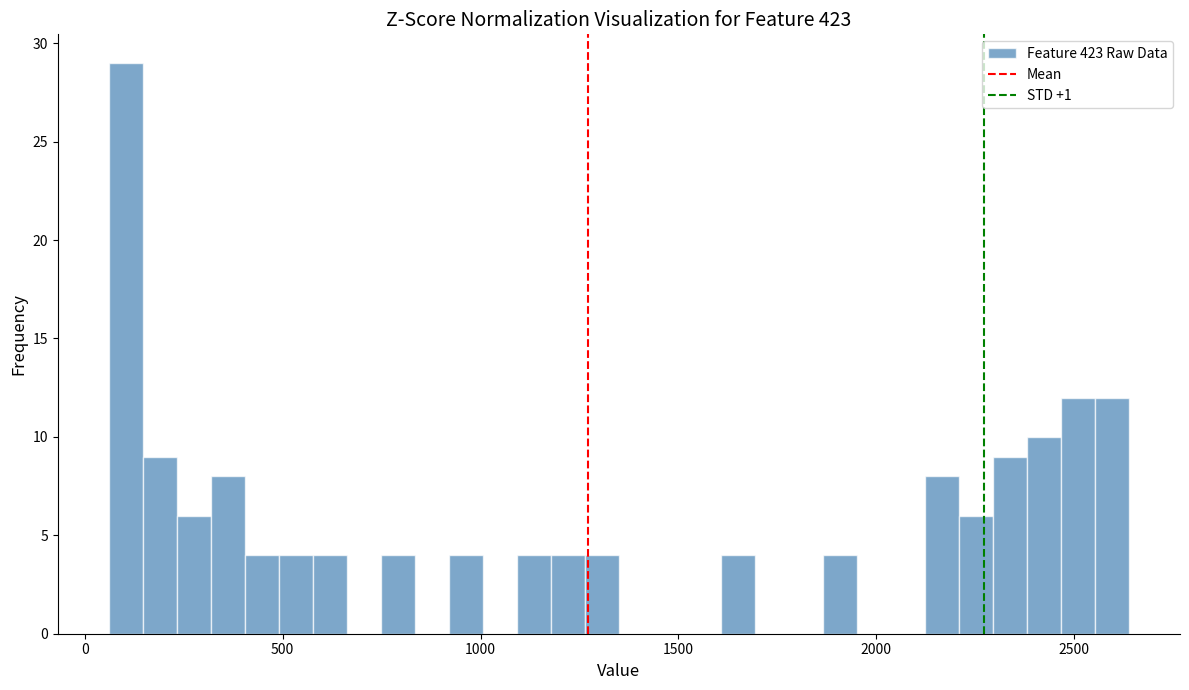

Read against the x-axis, roughly where is the centre of the tallest bar?

100